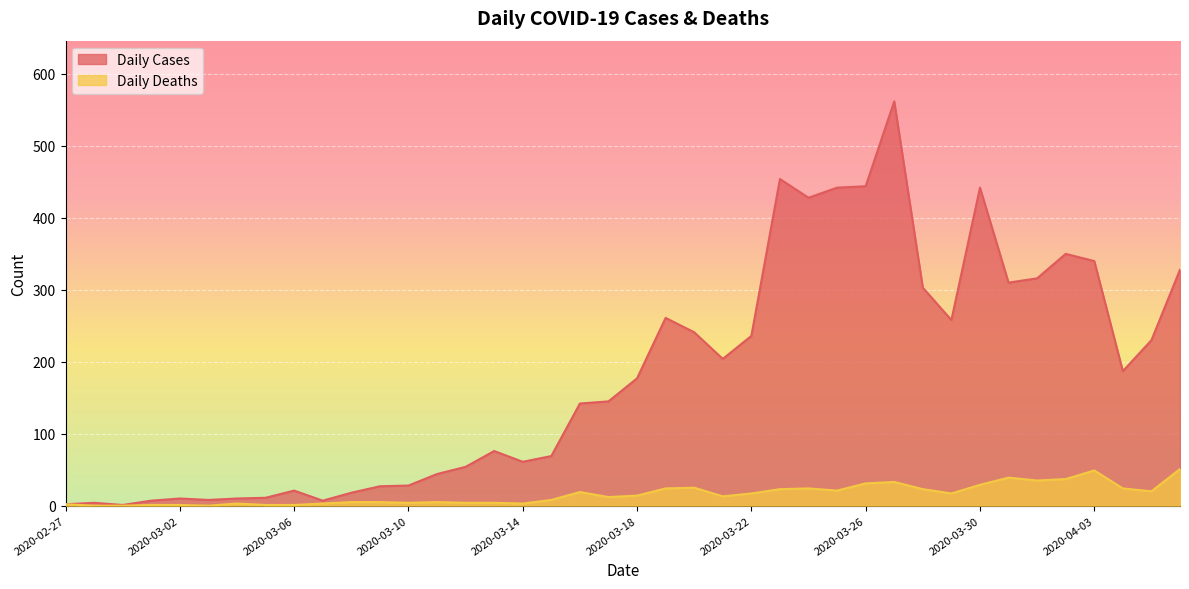

At 2020-03-06, list the series in order from largest to smallest.

Daily Cases, Daily Deaths